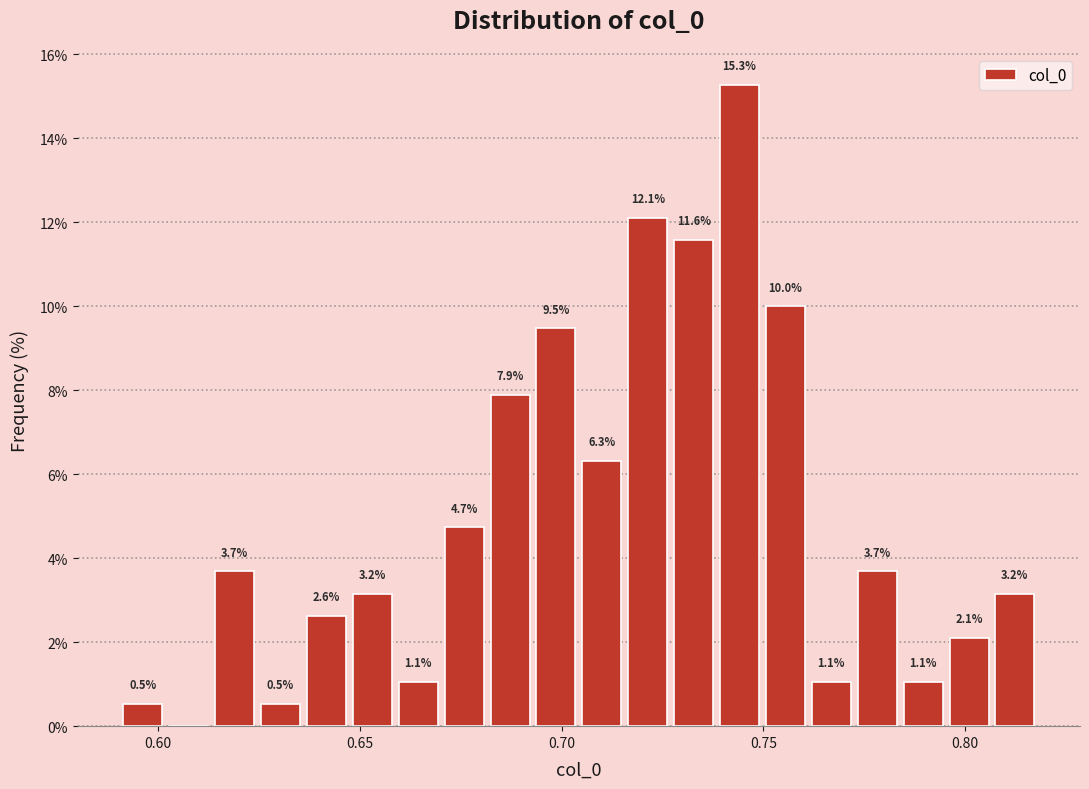

Read against the x-axis, roughly where is the centre of the tallest bar?

0.745